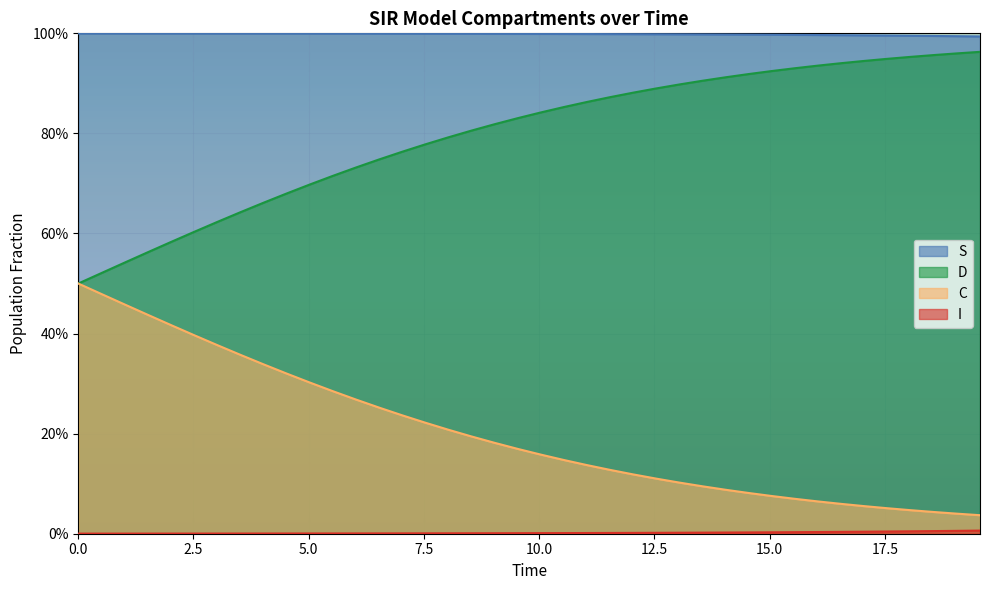

What is the maximum value for D?

0.5